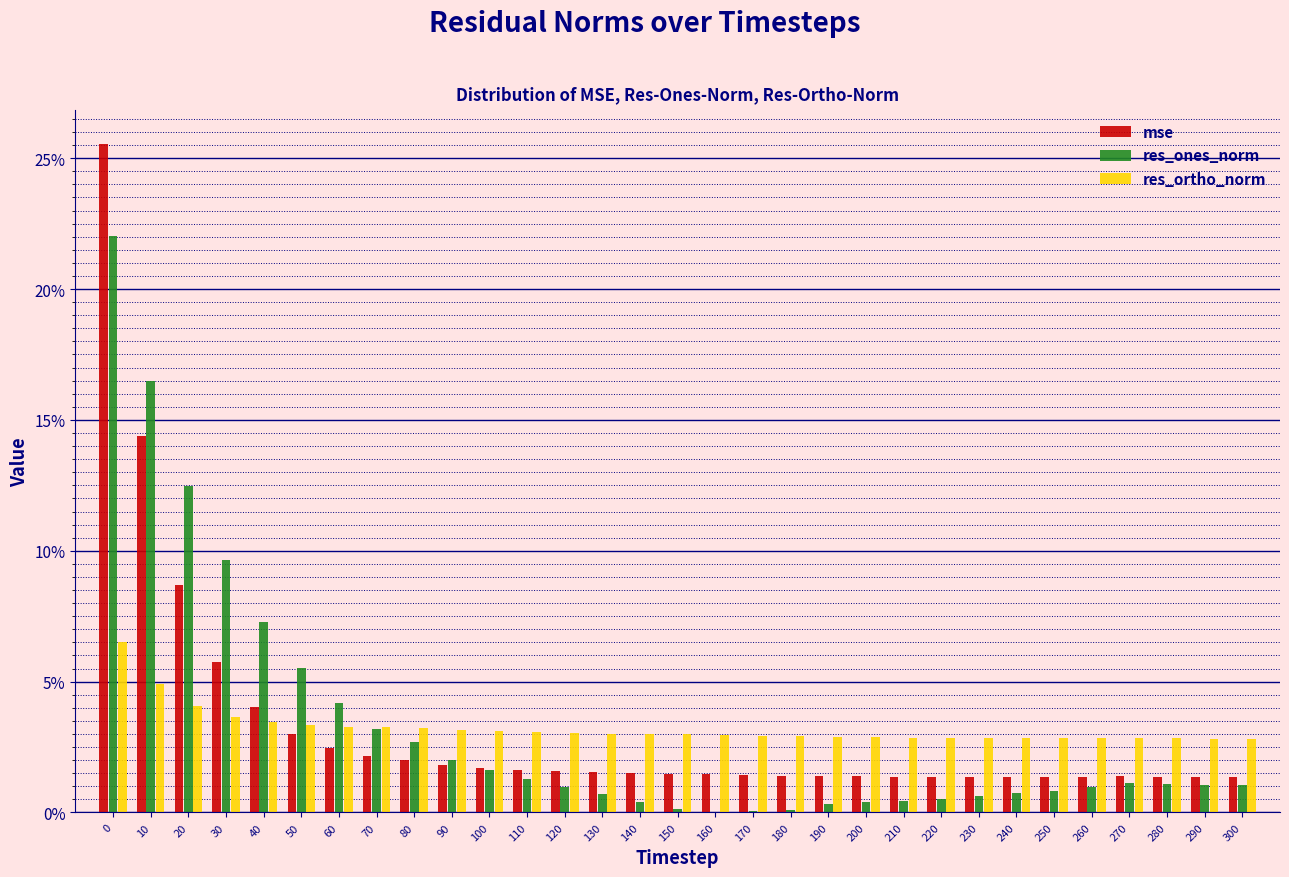

Which series changed the most between 50 and 270?

res_ones_norm